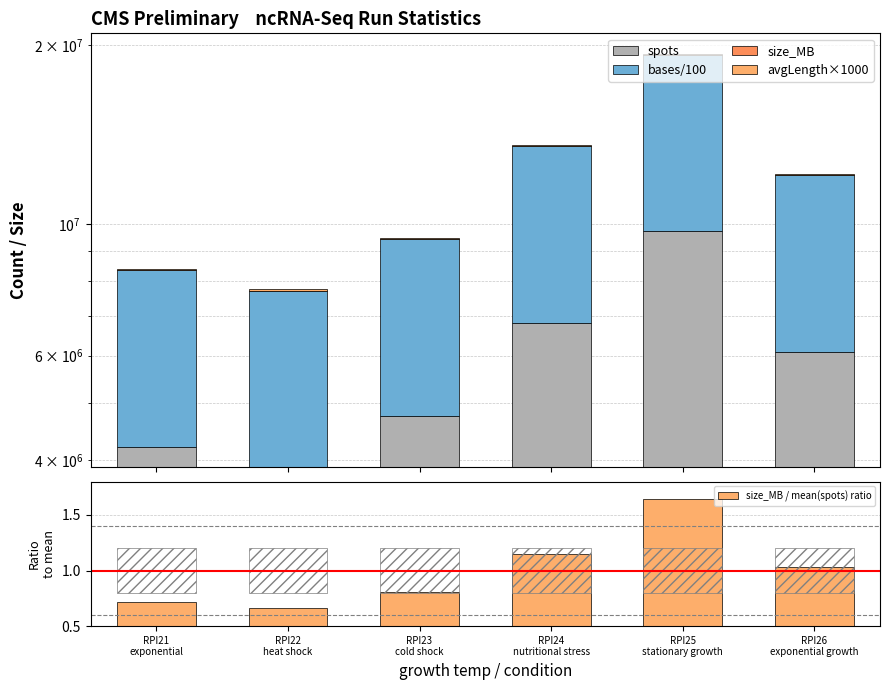

Rank the series by their maximum value, from lowest to highest.

size_MB / mean(spots) ratio, size_MB, avgLength×1000, bases/100, spots